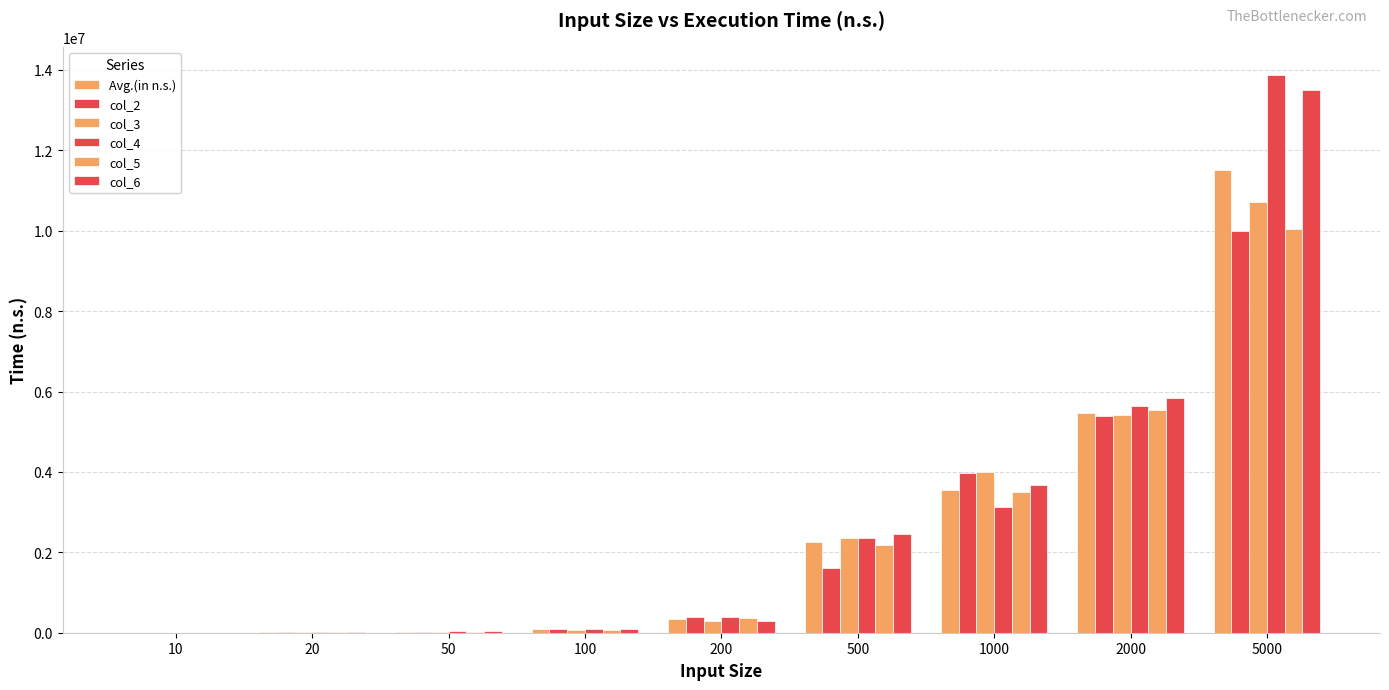

Between 50 and 1000, which is larger?

1000